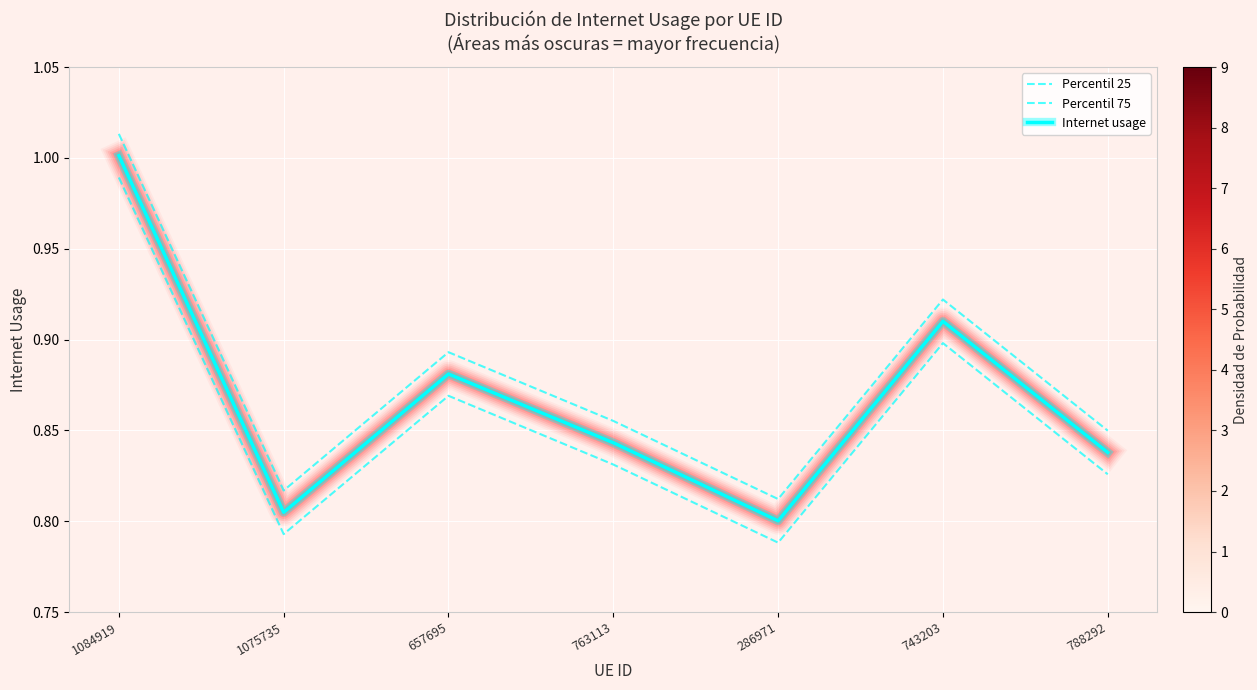

Reading left to right, list all the values displayed in this chart.

Percentil 25: 1084919=1.0	1075735=0.8	657695=0.9	763113=0.8	286971=0.8	743203=0.9	788292=0.8
Percentil 75: 1084919=1.0	1075735=0.8	657695=0.9	763113=0.9	286971=0.8	743203=0.9	788292=0.8
Internet usage: 1084919=1.0	1075735=0.8	657695=0.9	763113=0.8	286971=0.8	743203=0.9	788292=0.8